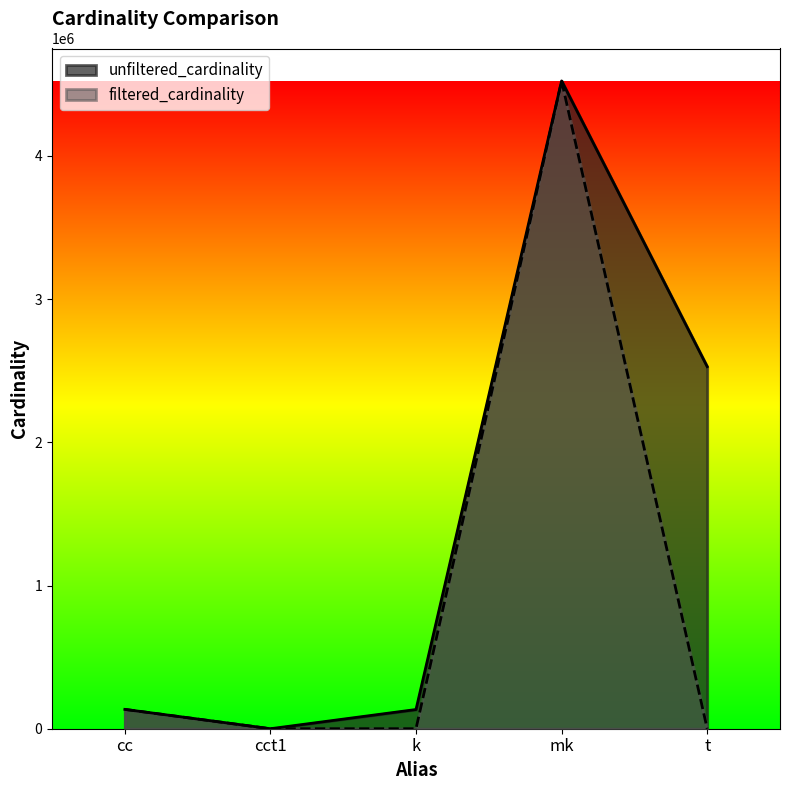

True or false: unfiltered_cardinality has a value of 41027 at k.

False